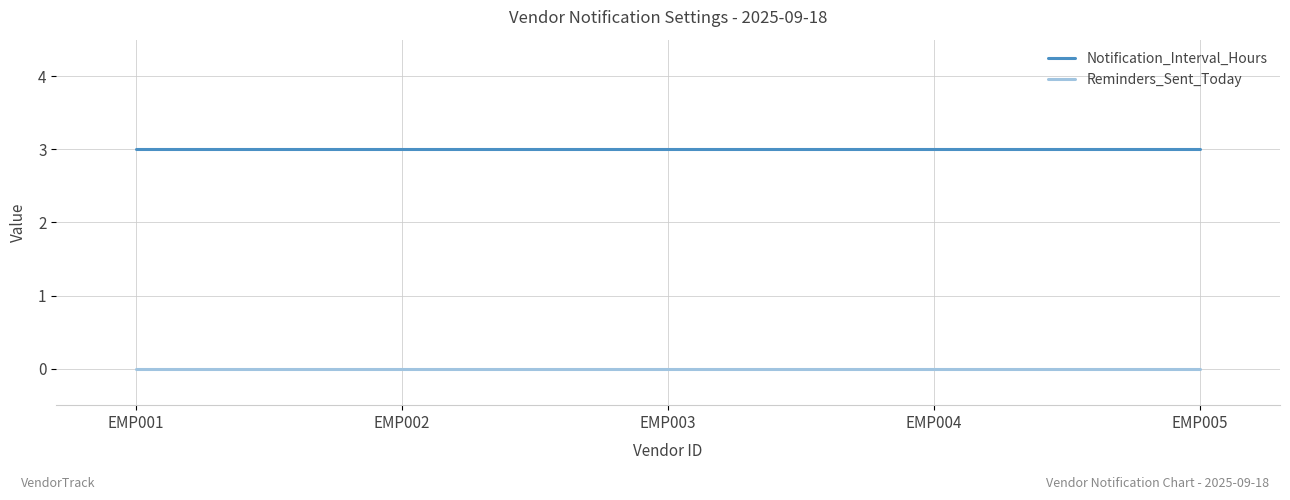

At how many categories does at least one series exceed 1?

5